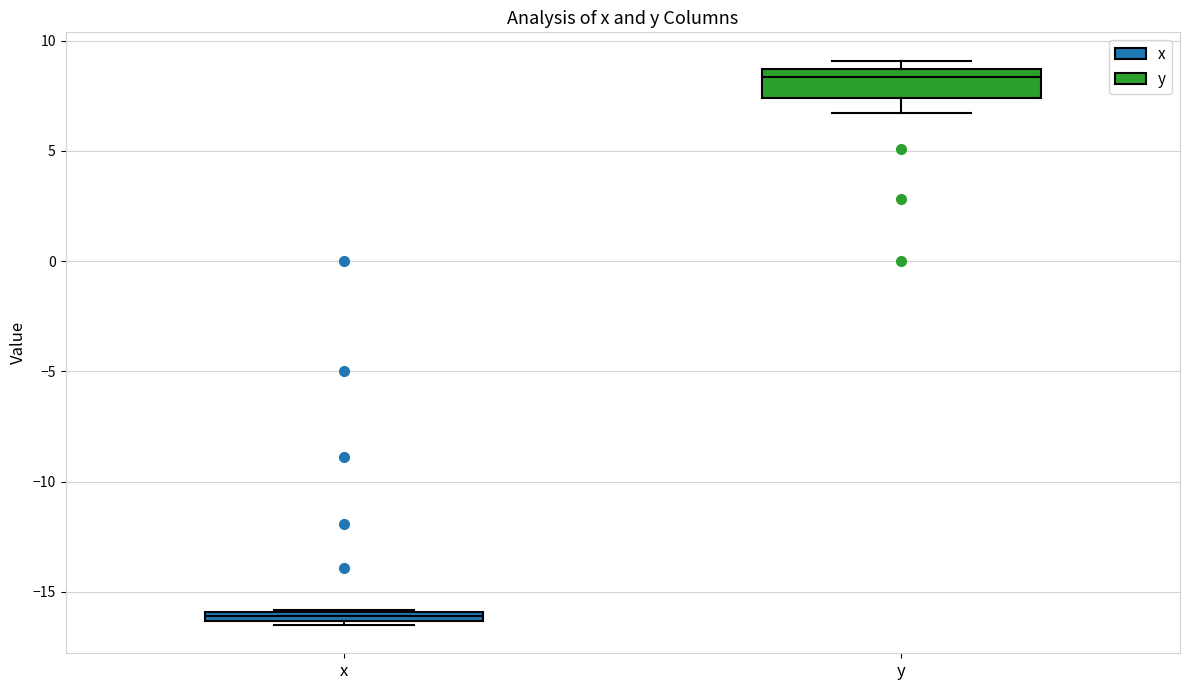

Which box's median line is the highest?

y